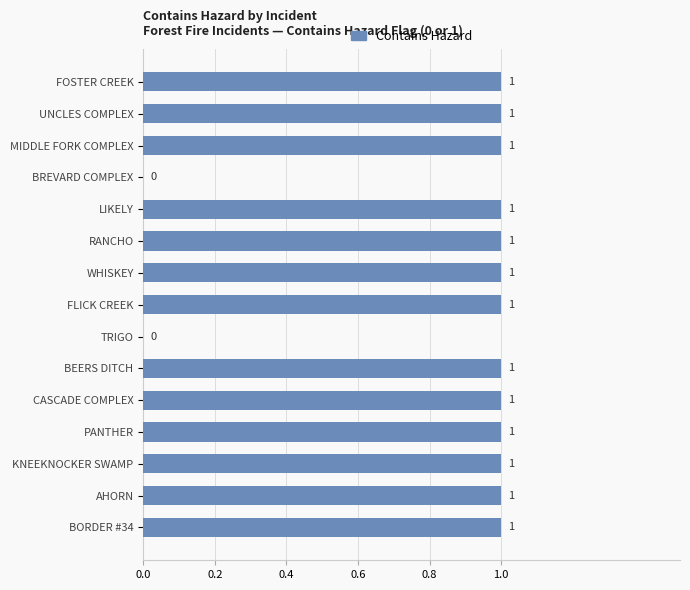

What is the change in value from BREVARD COMPLEX to RANCHO?

+1